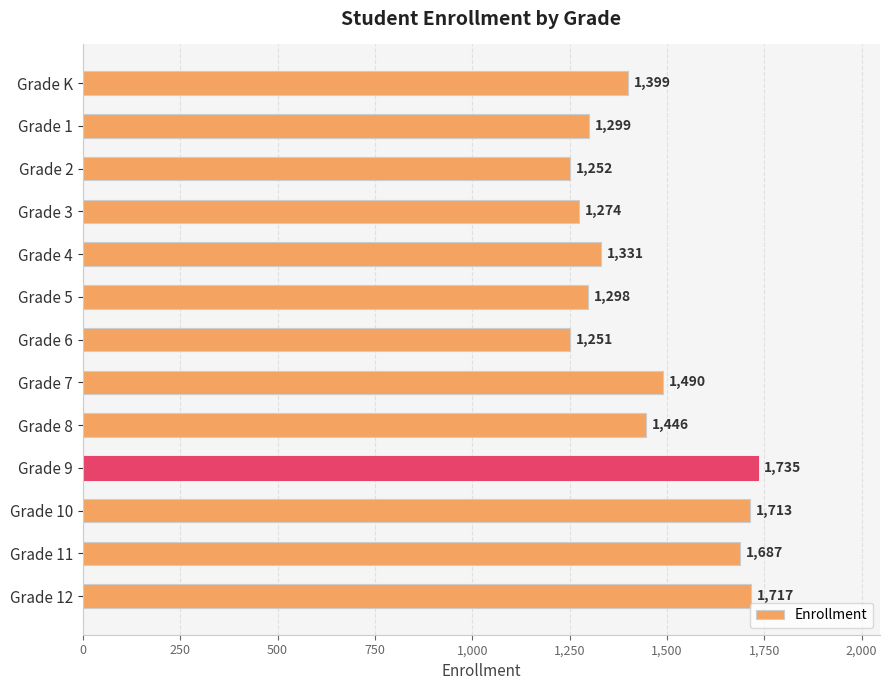

Rank the categories by value from highest to lowest.

Grade 9, Grade 12, Grade 10, Grade 11, Grade 7, Grade 8, Grade K, Grade 4, Grade 1, Grade 5, Grade 3, Grade 2, Grade 6